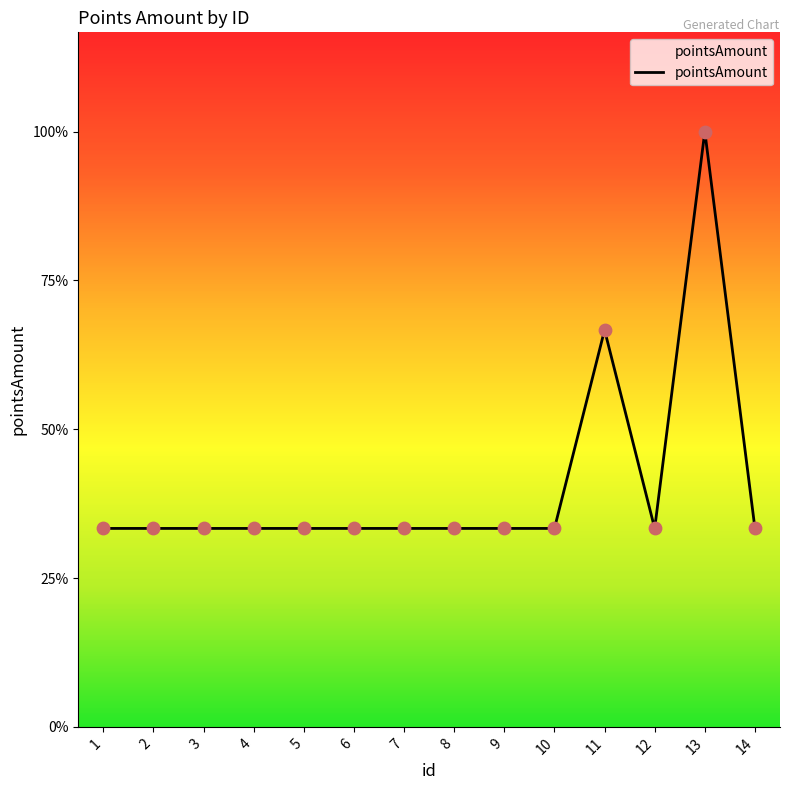

What is the ratio of the value at 8 to the value at 11?

0.5